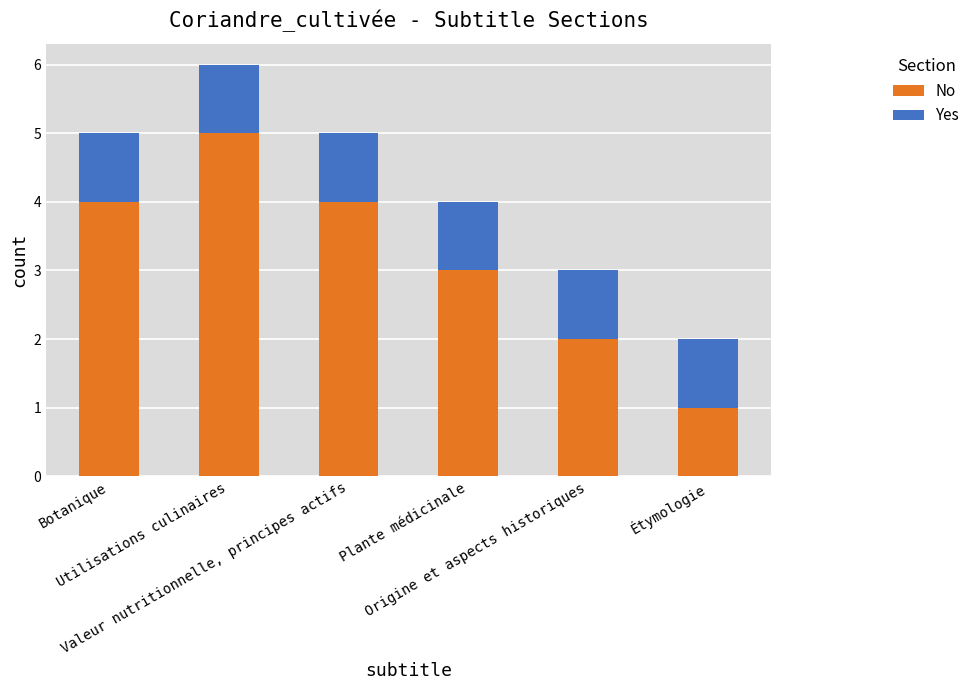

How many data points does each series have?

6